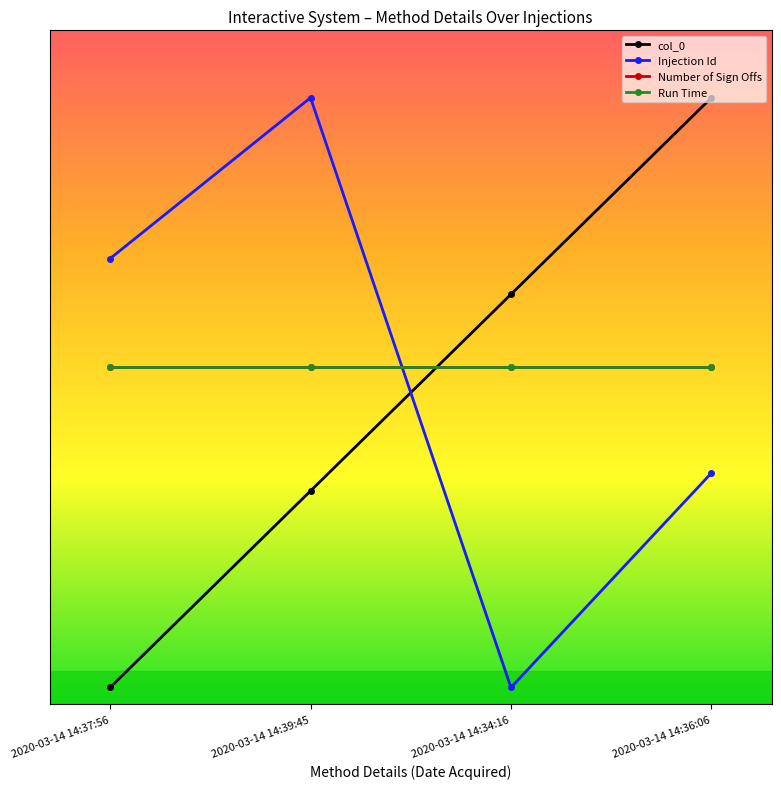

What is the sum of all Number of Sign Offs values?

8.0